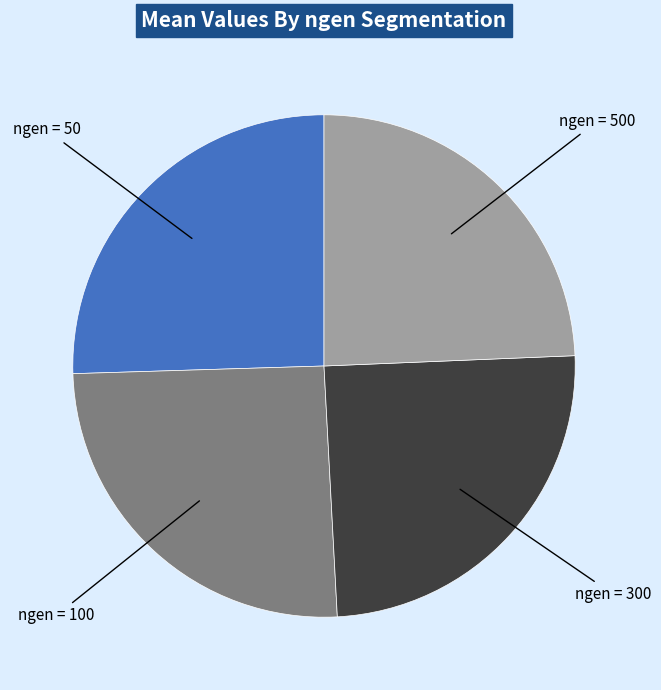

Is there any slice that represents more than half of the pie?

No